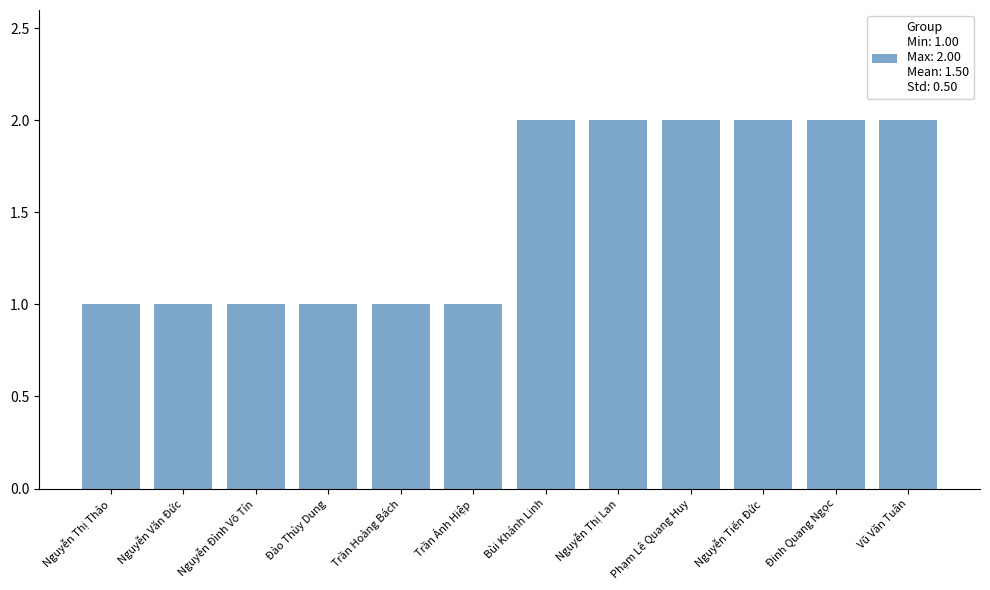

How many distinct data groups are displayed?

1